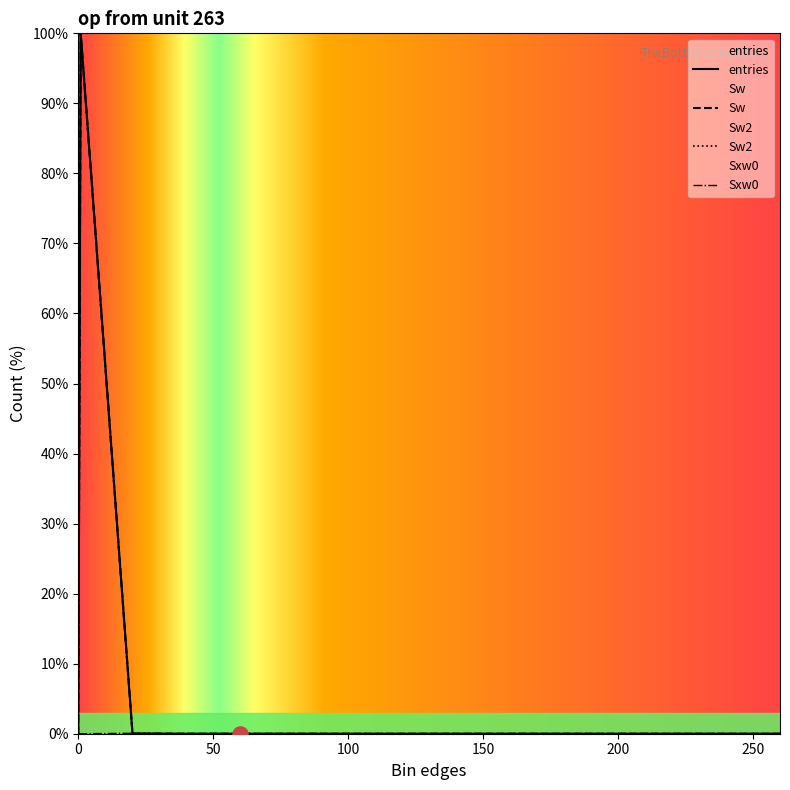

Which series has the largest Y range (max minus min)?

entries